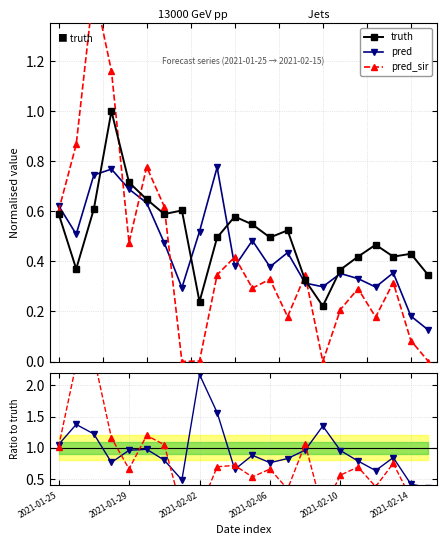

Rank the series by their maximum value, from lowest to highest.

pred, truth, pred_sir, pred / truth, pred_sir / truth